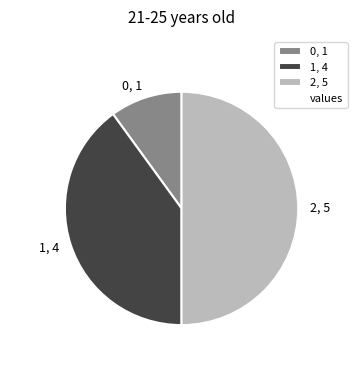

The 1, 4 slice represents 29% of the pie. True or false?

False